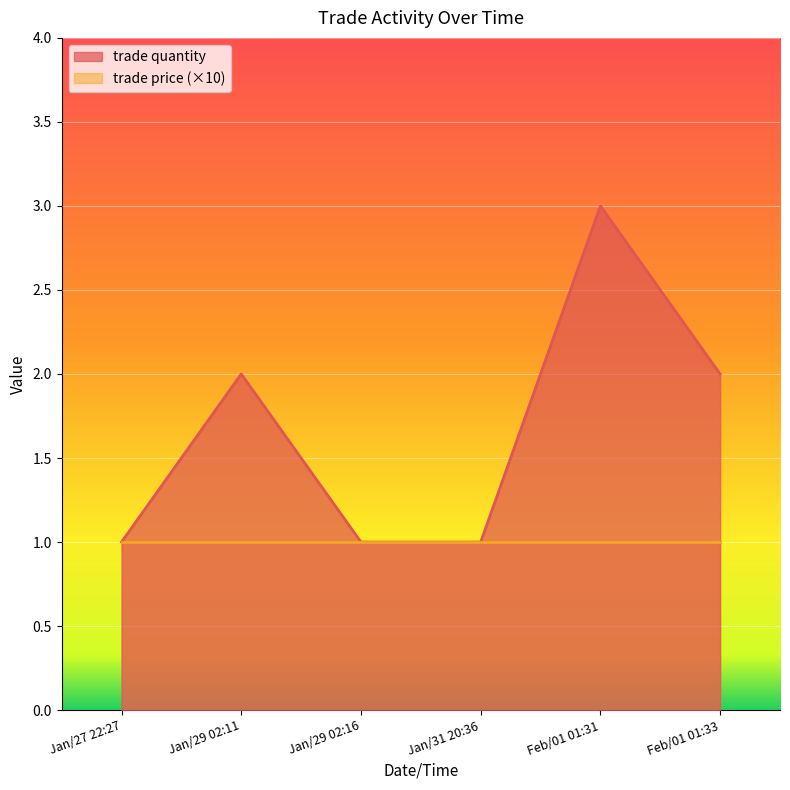

What is the change in value from Jan/29 02:11 to Jan/31 20:36?

-1